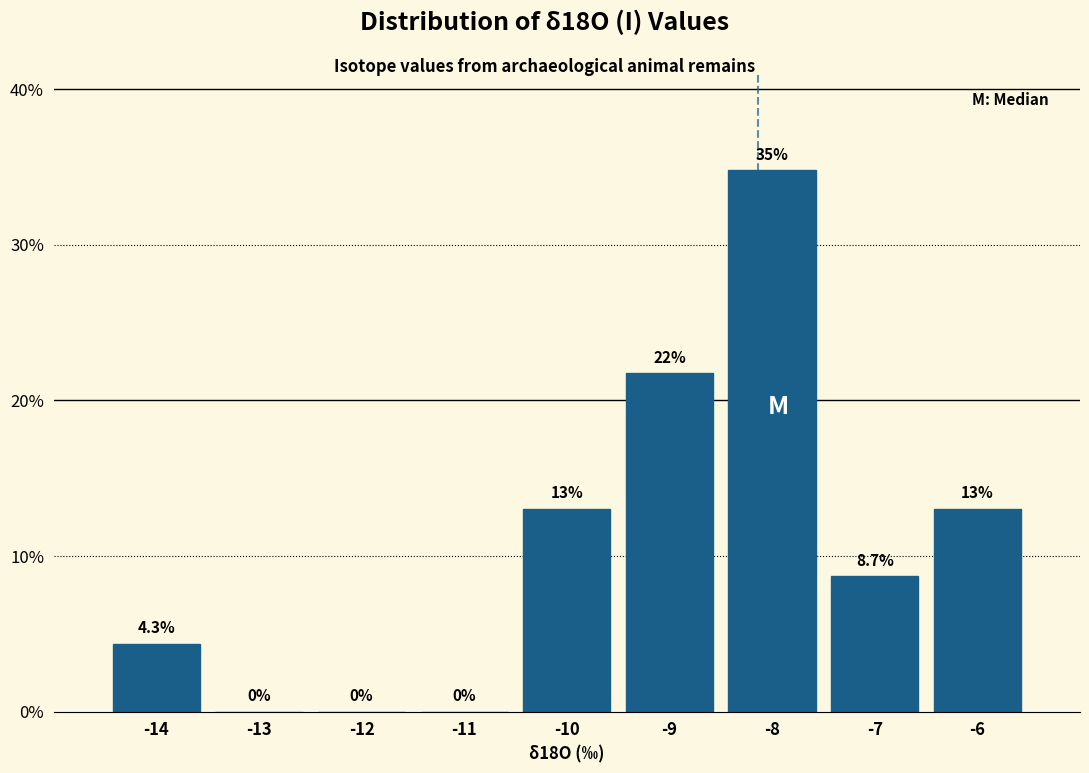

Which range on the x-axis has the tallest bar?

-8.5 to -7.5